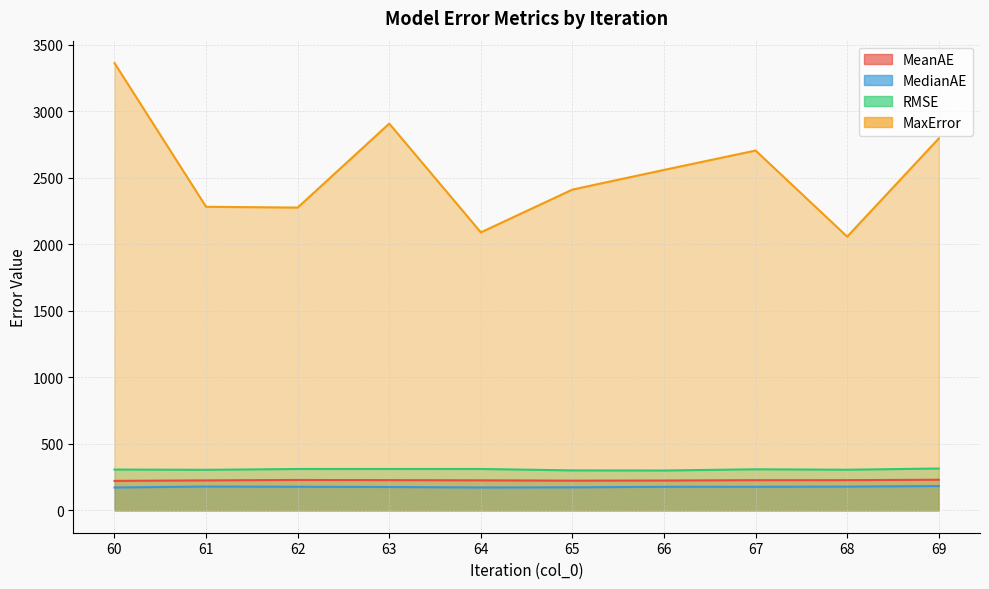

Rank the series at 67 from highest to lowest value.

MaxError, RMSE, MeanAE, MedianAE